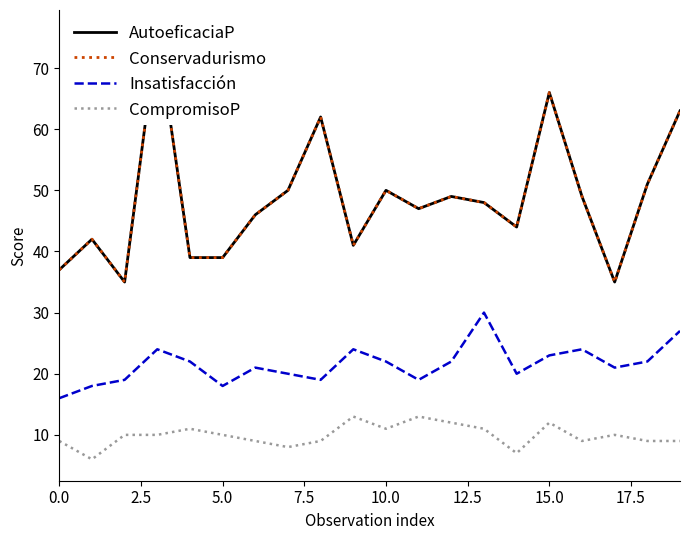

What is the minimum value for Conservadurismo?

35